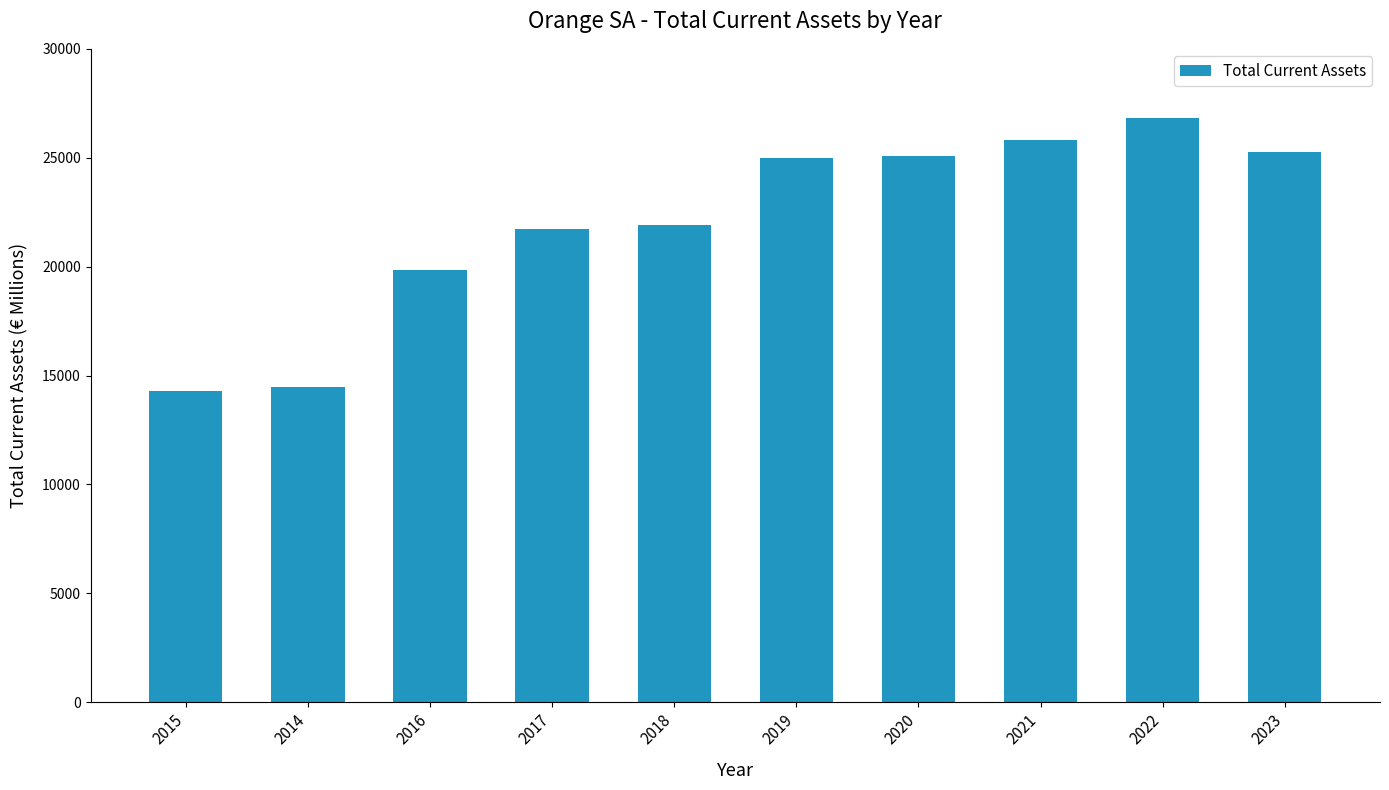

Is it true that the value at 2014 is 9639?

False